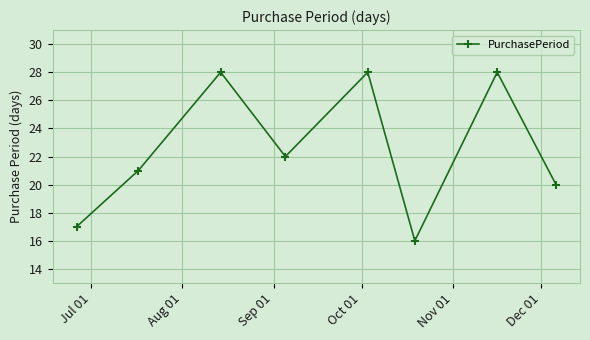

What is the difference between the second highest and minimum values?

12